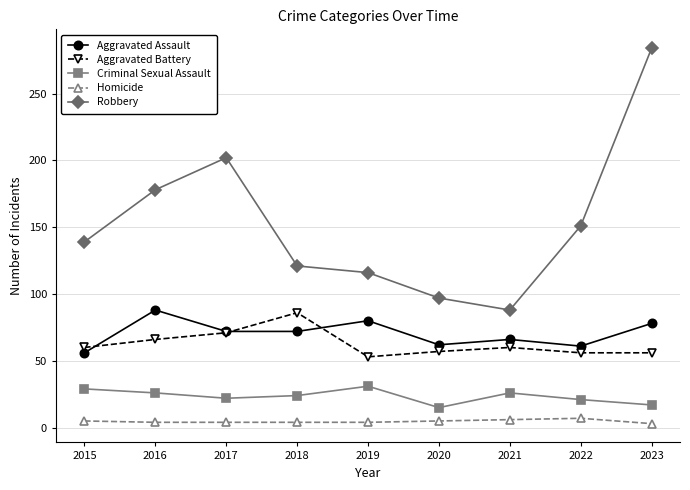

At 2015, list the series in order from largest to smallest.

Robbery, Aggravated Battery, Aggravated Assault, Criminal Sexual Assault, Homicide